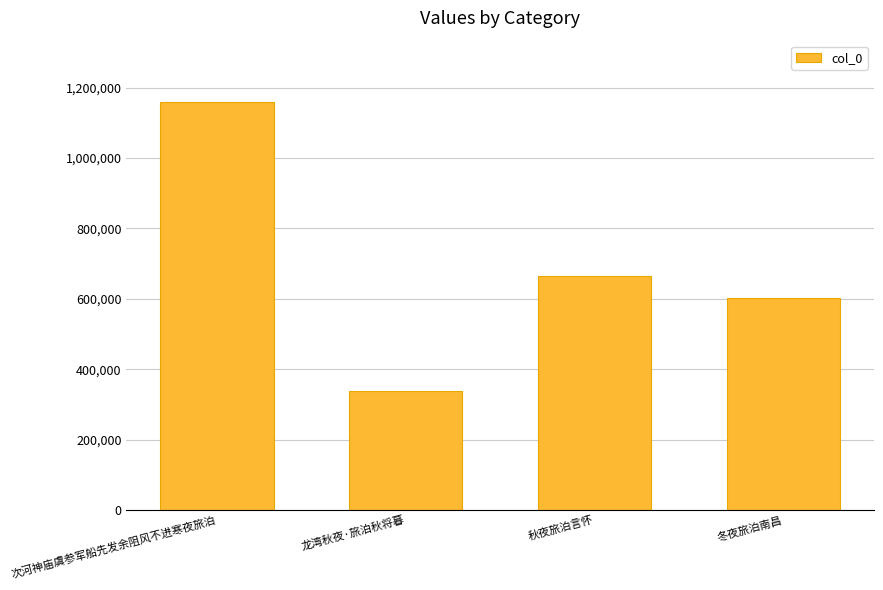

What position from the left is 次河神庙虞参军船先发余阻风不进寒夜旅泊?

1